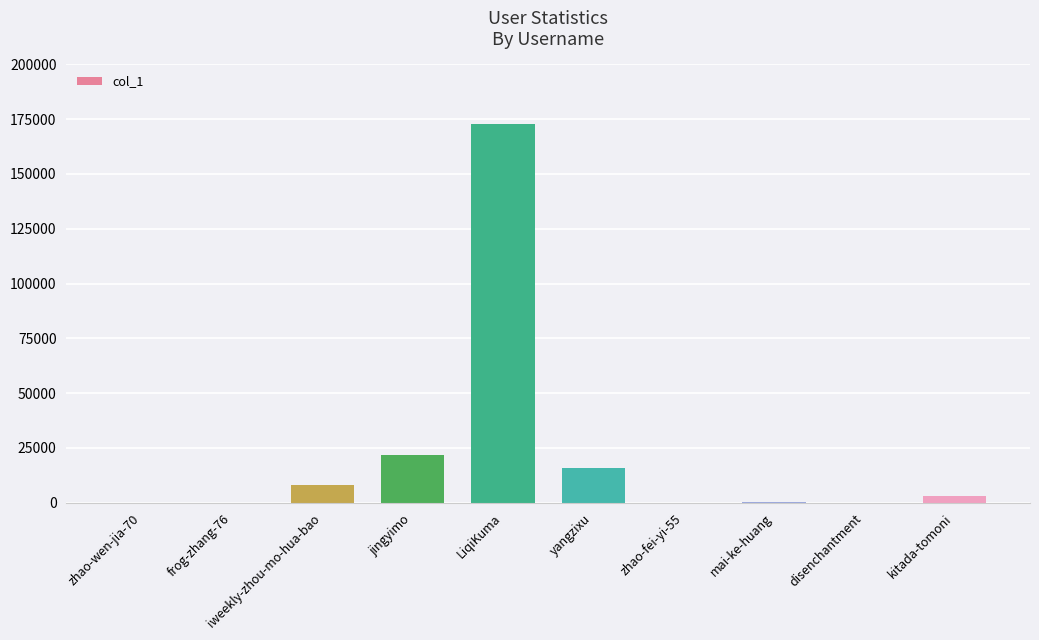

Which has a higher value, jingyimo or kitada-tomoni?

jingyimo